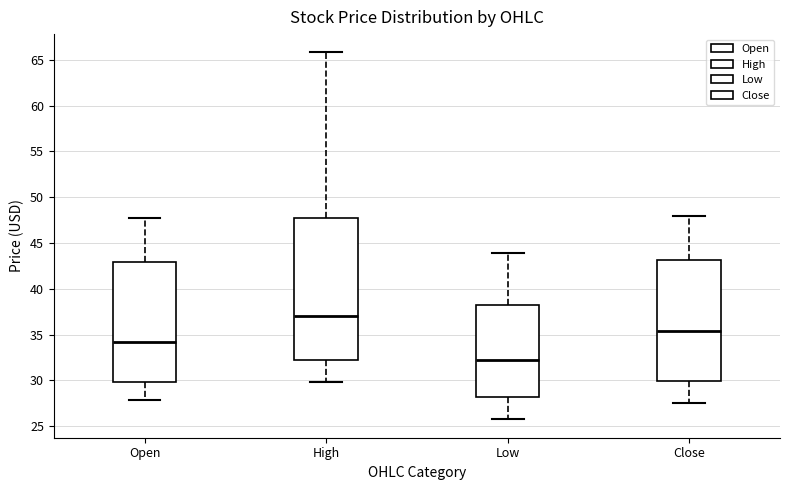

Which box's median line is the highest?

High